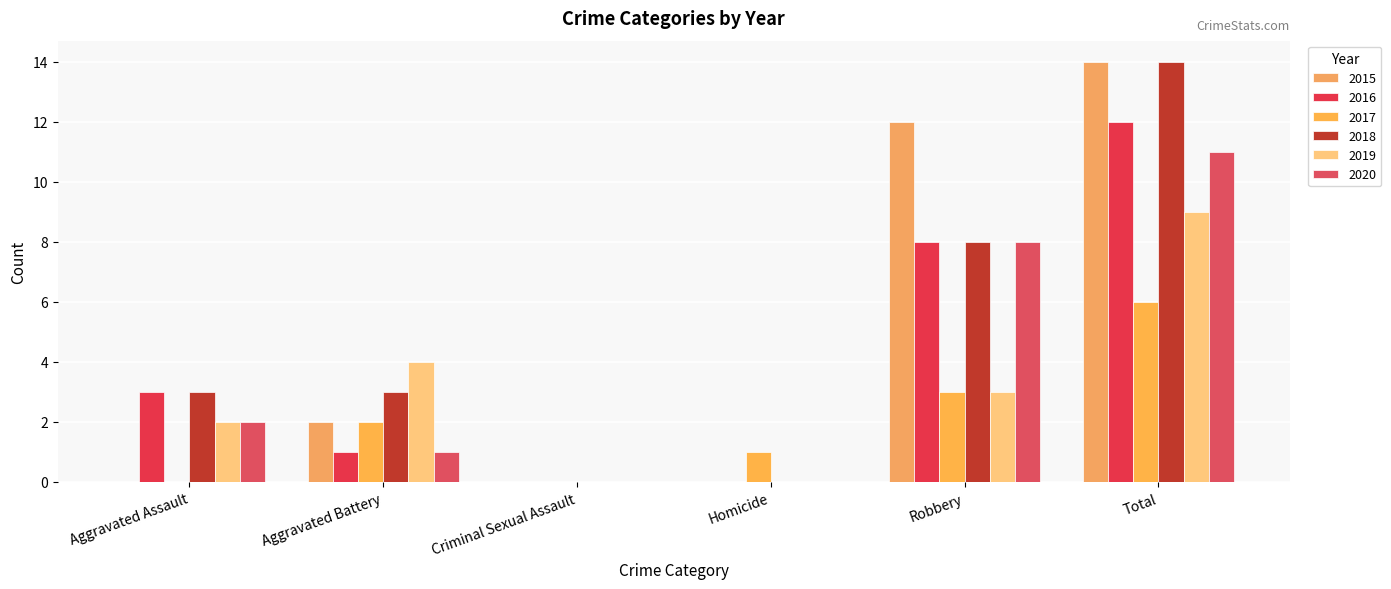

Reading left to right, list all the values displayed in this chart.

2015: Aggravated Assault=0	Aggravated Battery=2	Criminal Sexual Assault=0	Homicide=0	Robbery=12	Total=14
2016: Aggravated Assault=3	Aggravated Battery=1	Criminal Sexual Assault=0	Homicide=0	Robbery=8	Total=12
2017: Aggravated Assault=0	Aggravated Battery=2	Criminal Sexual Assault=0	Homicide=1	Robbery=3	Total=6
2018: Aggravated Assault=3	Aggravated Battery=3	Criminal Sexual Assault=0	Homicide=0	Robbery=8	Total=14
2019: Aggravated Assault=2	Aggravated Battery=4	Criminal Sexual Assault=0	Homicide=0	Robbery=3	Total=9
2020: Aggravated Assault=2	Aggravated Battery=1	Criminal Sexual Assault=0	Homicide=0	Robbery=8	Total=11